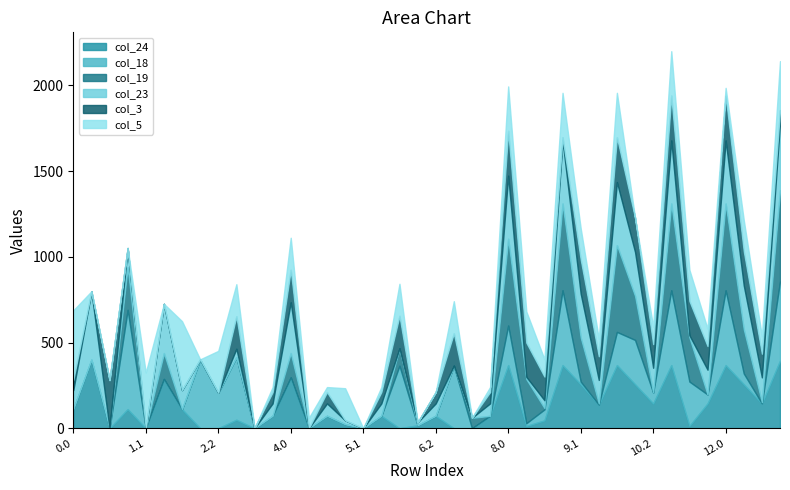

What is the label of the 16th point from the left?

5.0